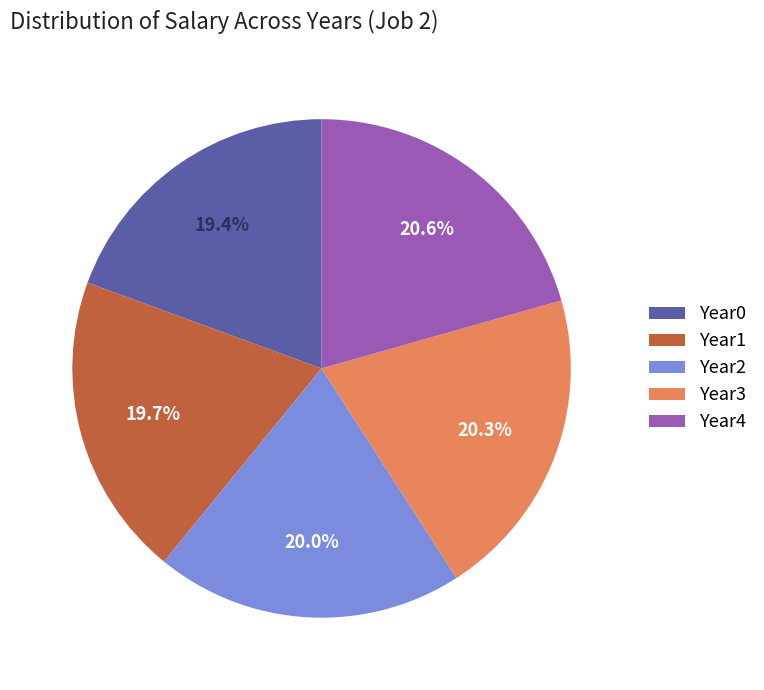

What is the total percentage of Year2 and Year4?

40.6%